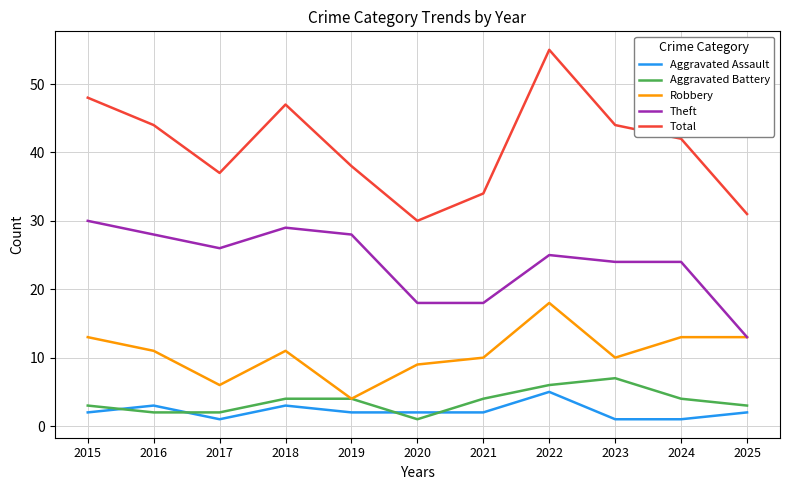

True or false: Theft and Aggravated Assault intersect in this chart.

False